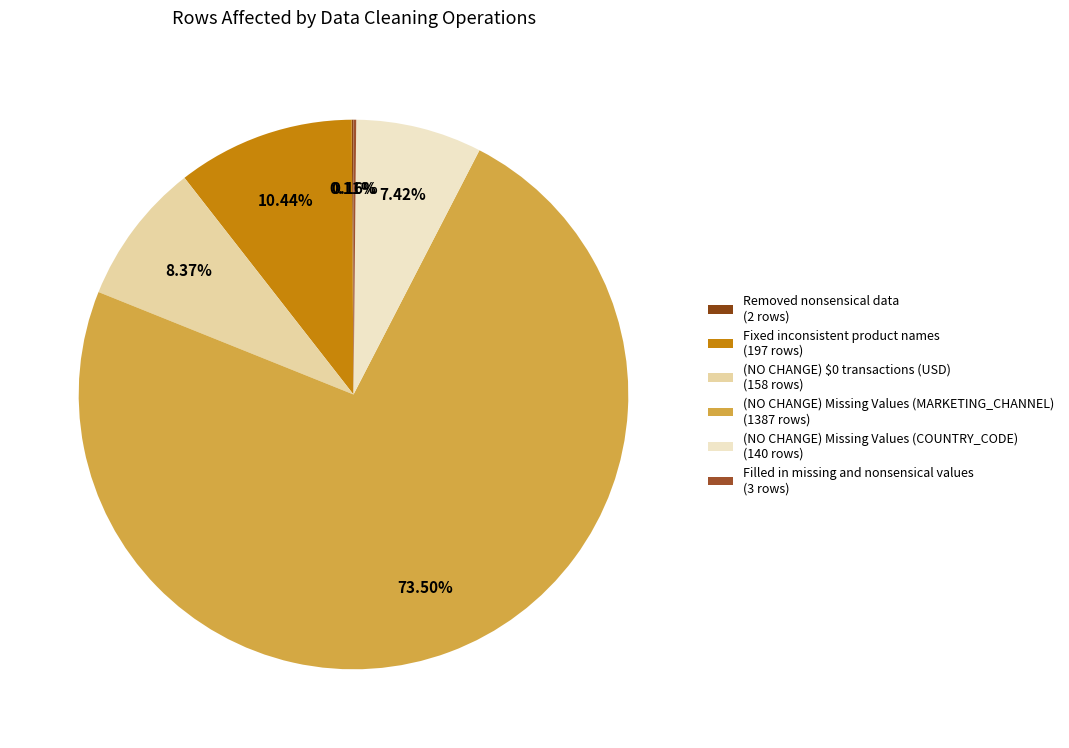

Which slice is the smallest?

Removed nonsensical data